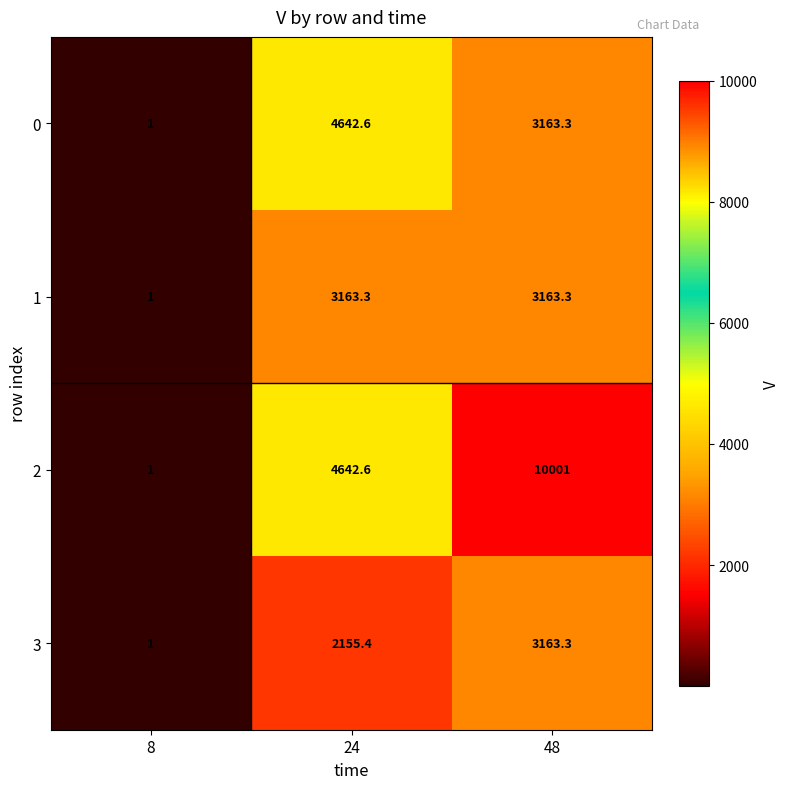

Rank the categories by 3 value from highest to lowest.

48, 24, 8